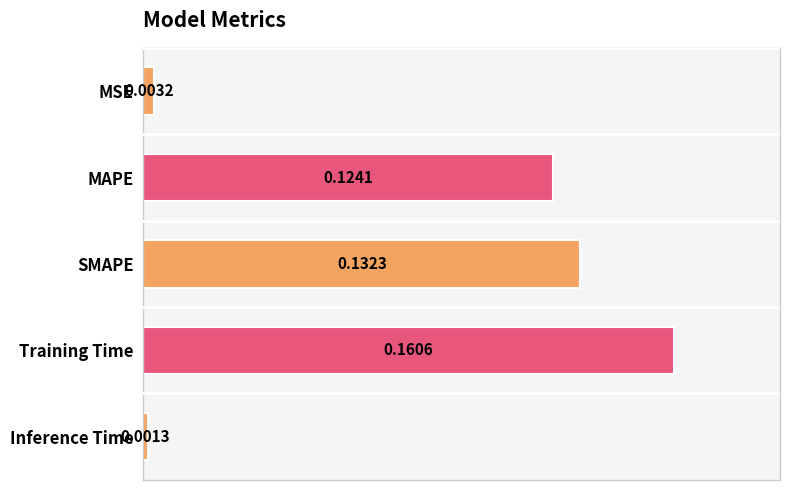

What is the sum of all values?

0.4